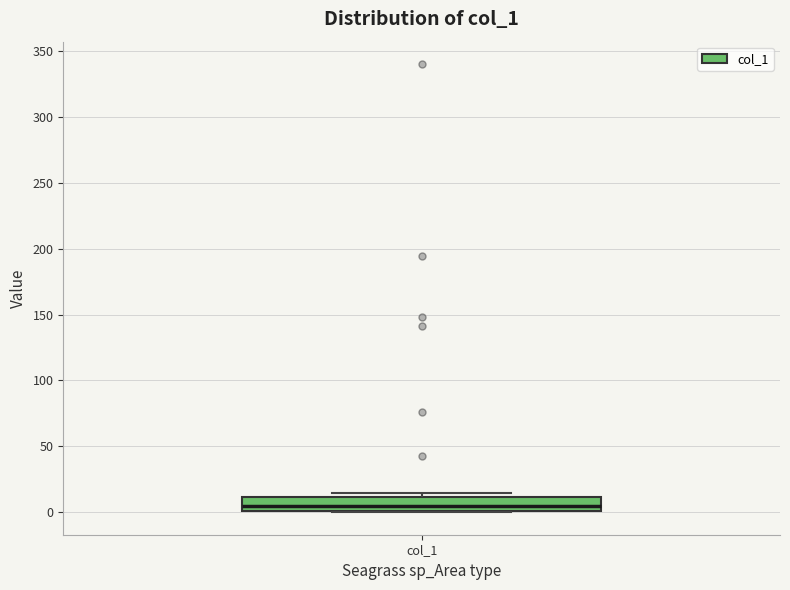

Transcribe this box plot: give where the median line is, the range the box spans, and where the two whiskers end, as read against the y-axis. The values are not printed on the chart, so give them approximately, as read against the axis.

median 5, box 0 to 10, whiskers 0 to 15